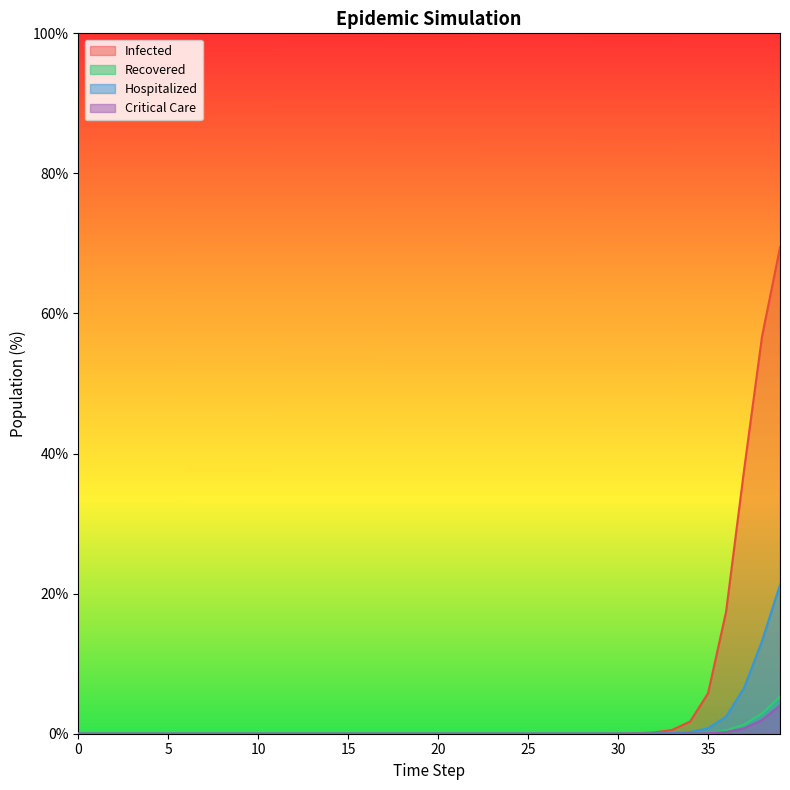

At how many categories does at least one series exceed 15?

4